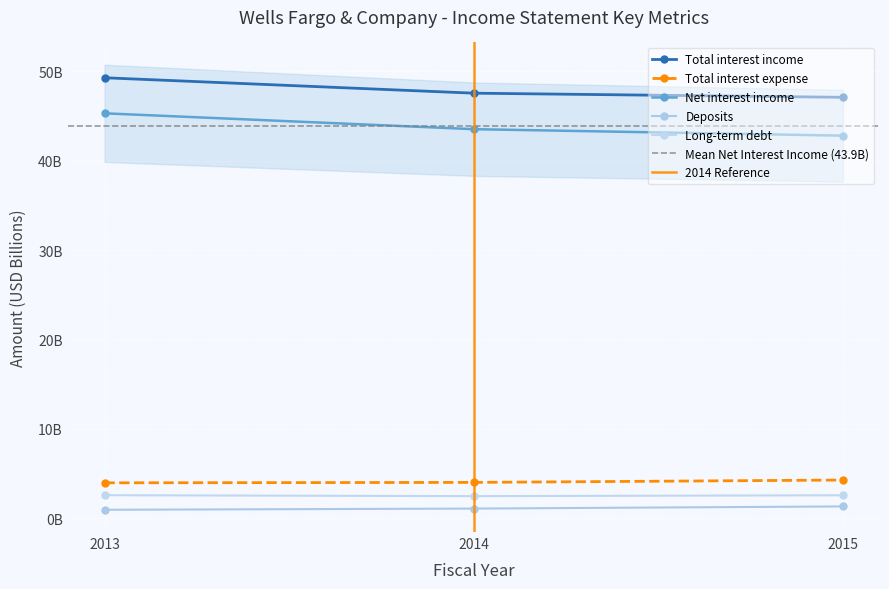

What is the spread (max minus min) of values at 2015?

45.8